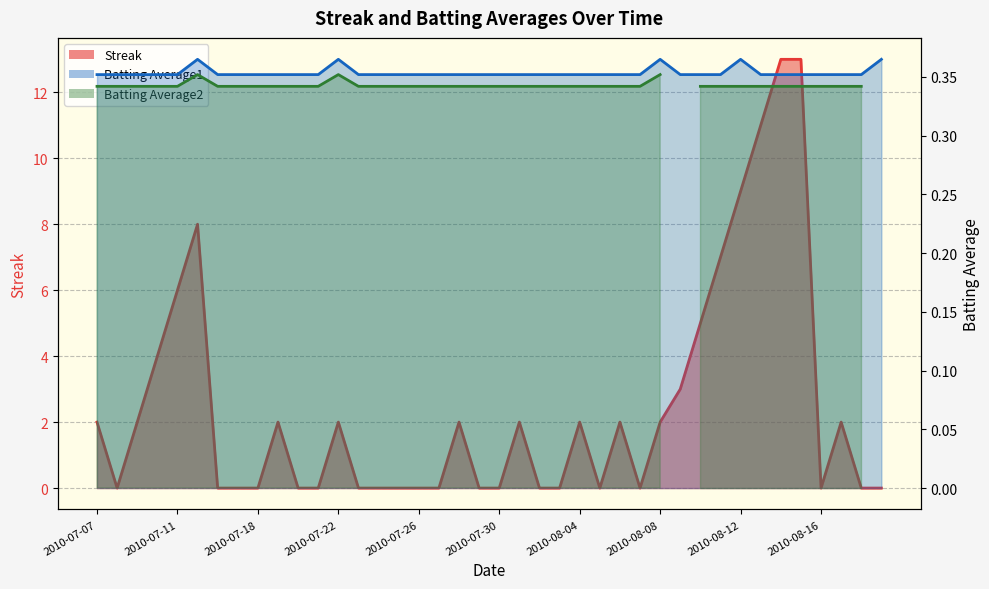

What is the label of the 25th point from the right?

2010-07-25